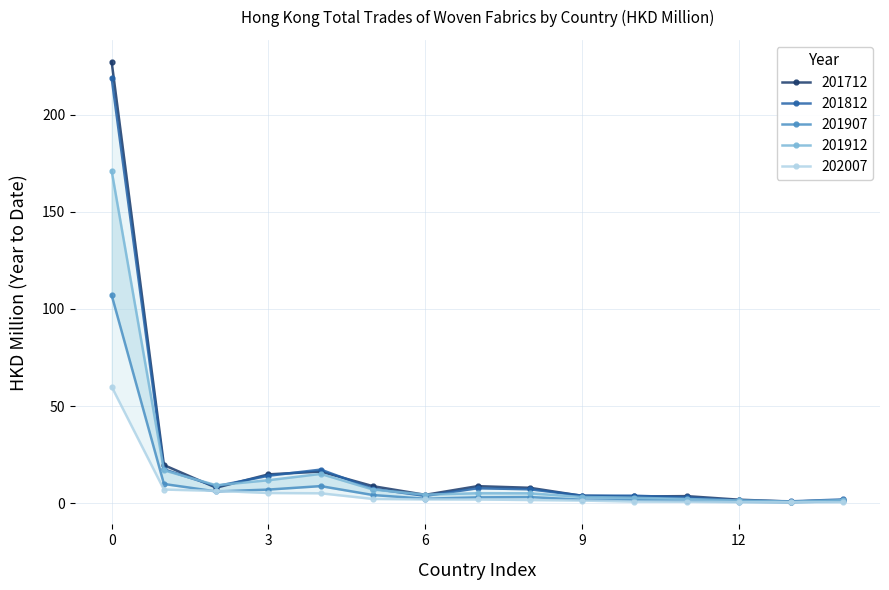

What are all the series names shown in the legend?

201712, 201812, 201907, 201912, 202007